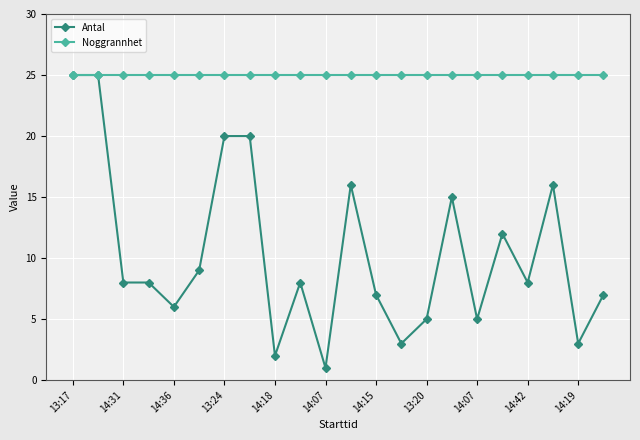

Reading right to left, what are all the values shown in this chart?

Antal: 7	3	16	8	12	5	15	5	3	7	16	1	8	2	20	20	9	6	8	8	25	25
Noggrannhet: 25	25	25	25	25	25	25	25	25	25	25	25	25	25	25	25	25	25	25	25	25	25